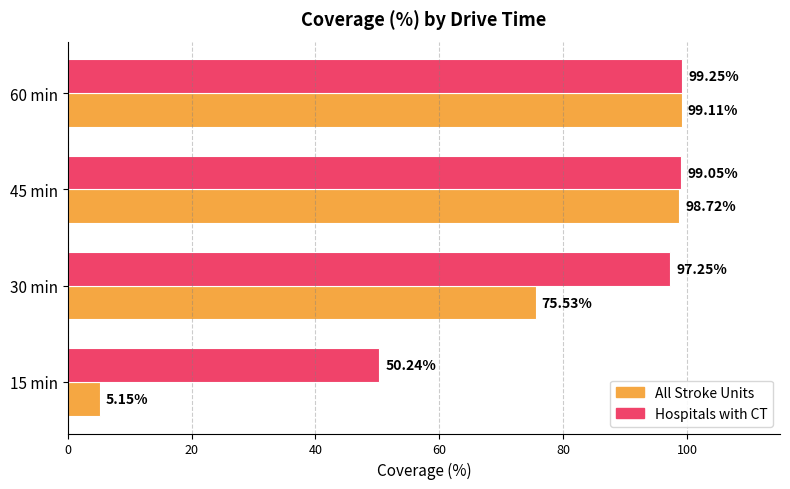

Is the value of Hospitals with CT at 45 min greater than the value of All Stroke Units at 30 min?

Yes